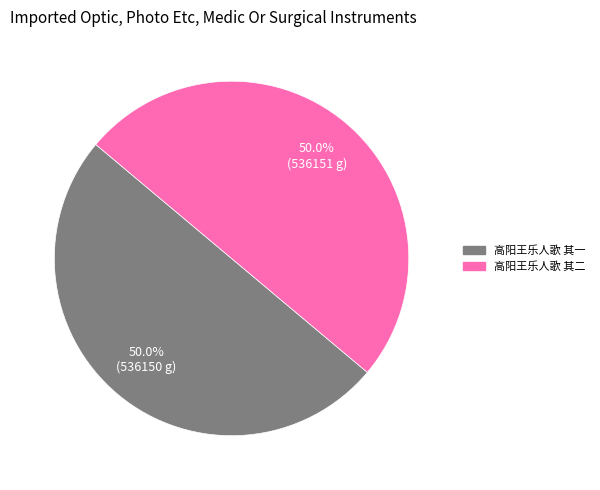

What percentage is the 高阳王乐人歌 其一 slice, to the nearest percent?

50%